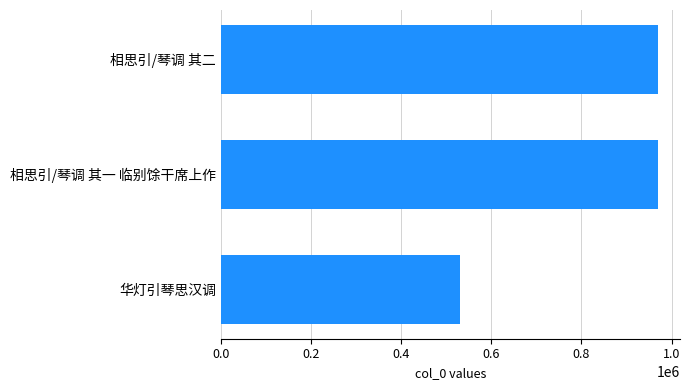

At which category does the chart reach its minimum across all series?

华灯引琴思汉调